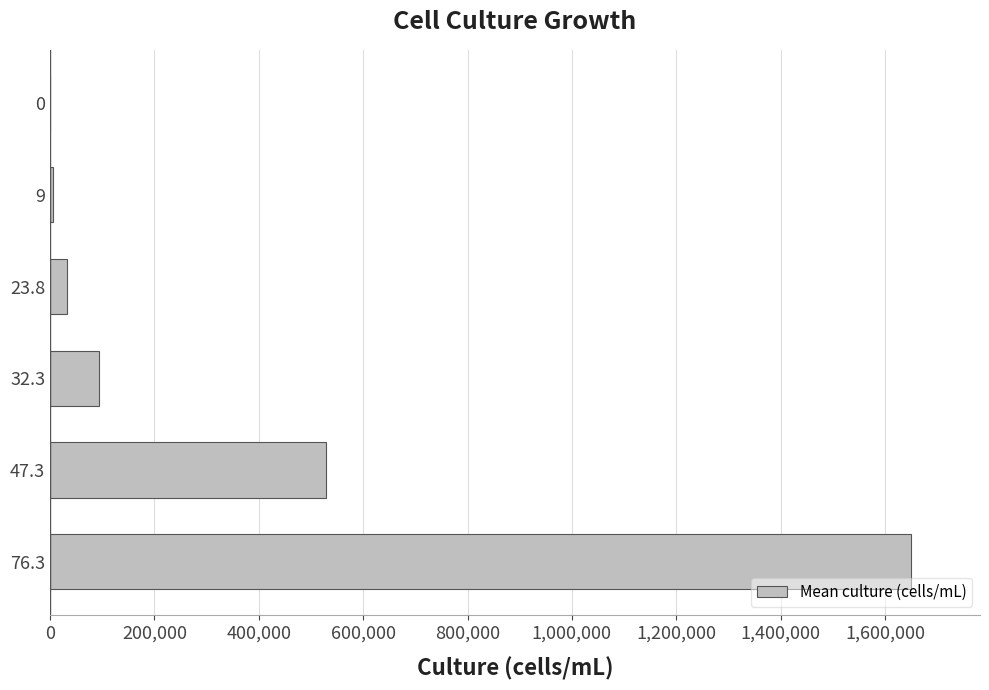

Read the value at 0.

432.5